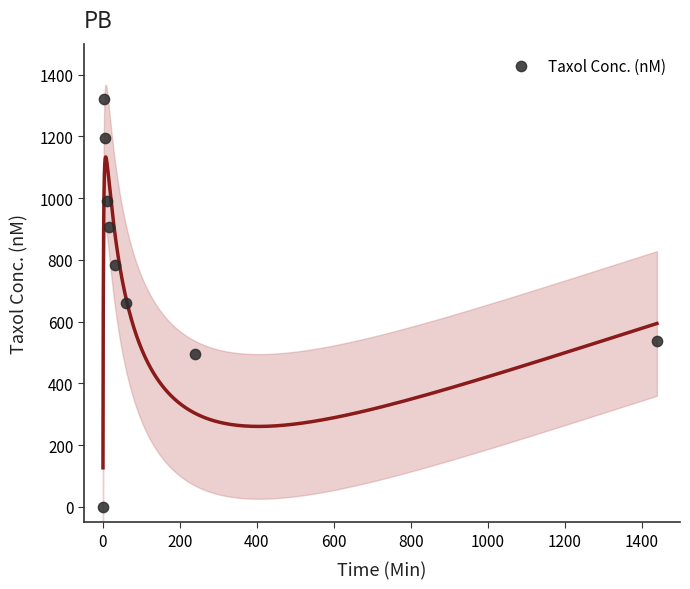

What is the average Y value?

765